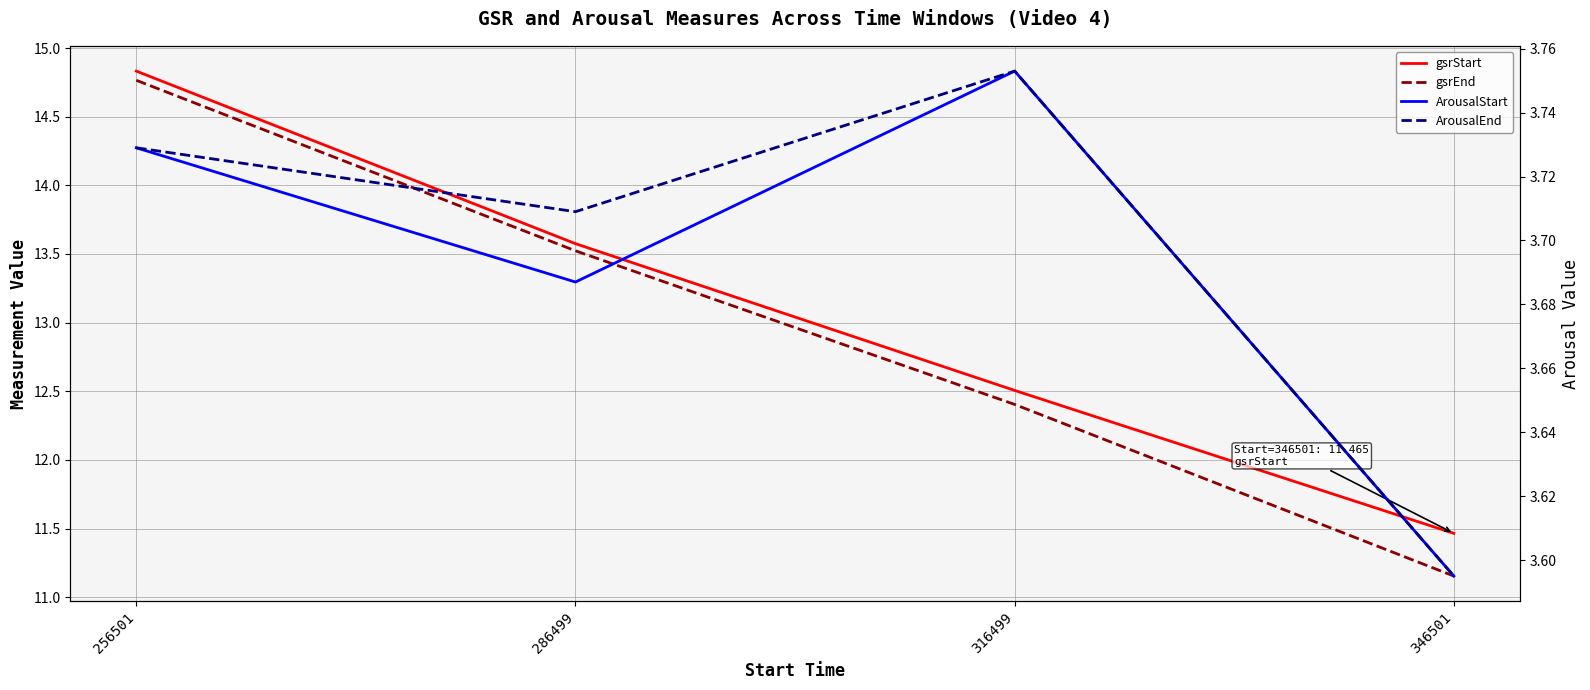

True or false: gsrEnd has a value of 11.2 at 346501.

True